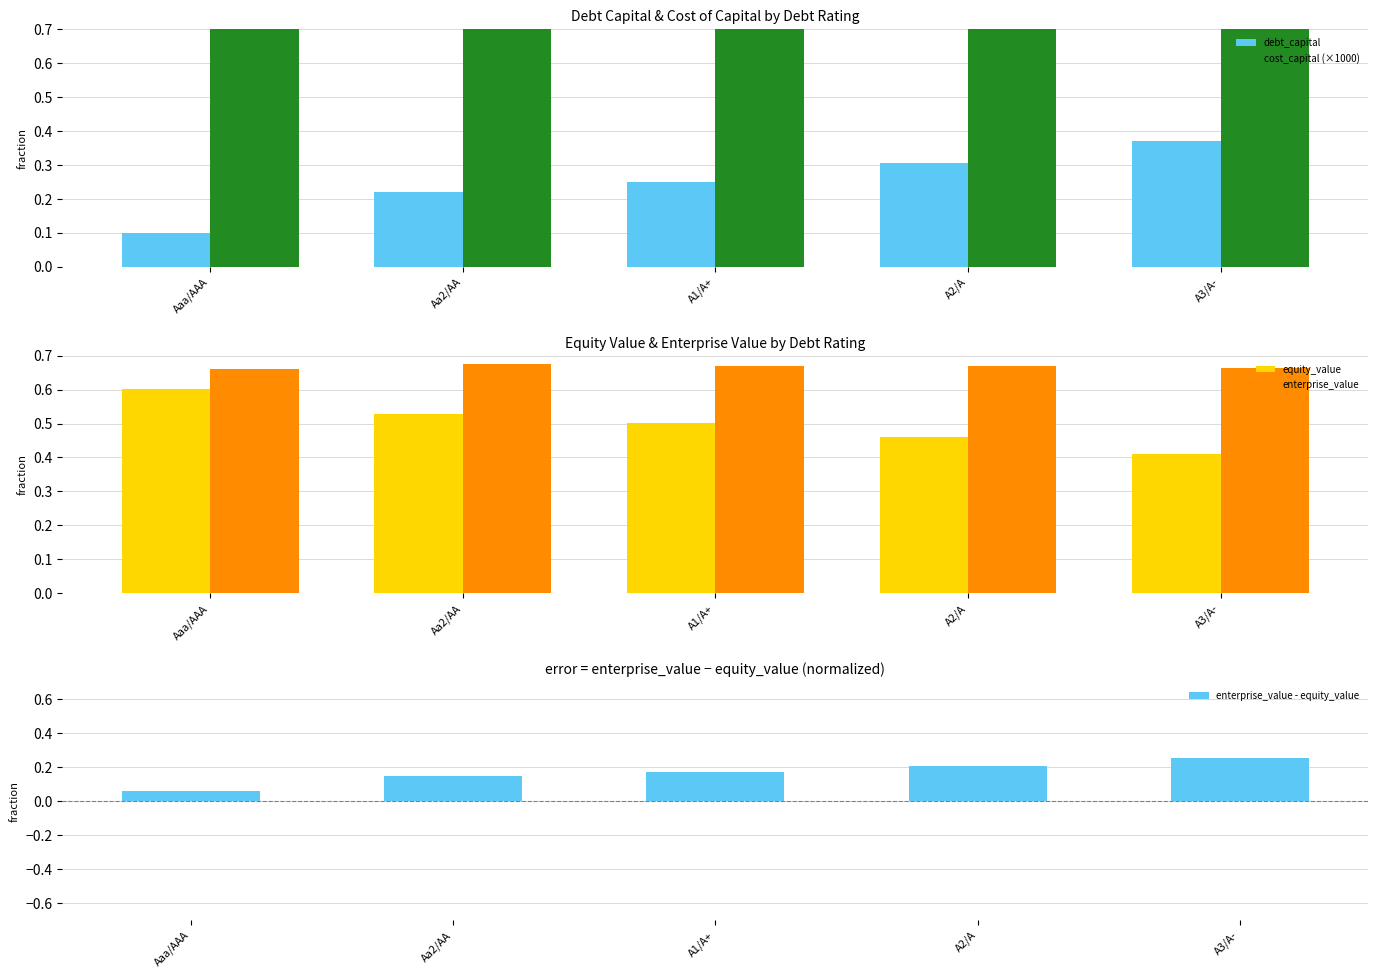

Which series has the largest total across all categories?

cost_capital (×1000)